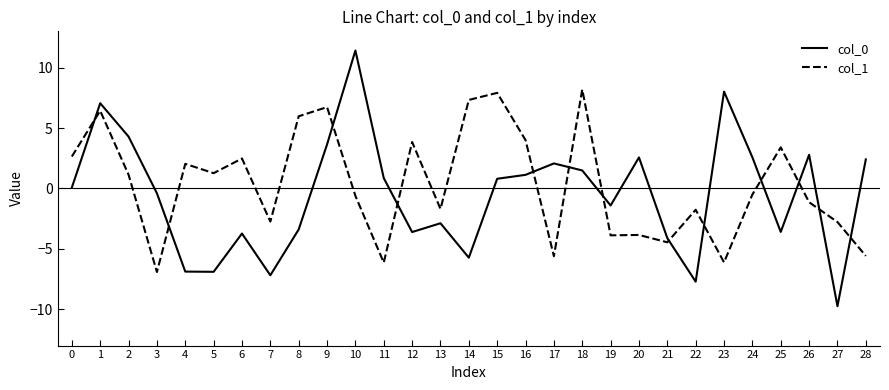

What is the sum of all col_0 values?

-16.1